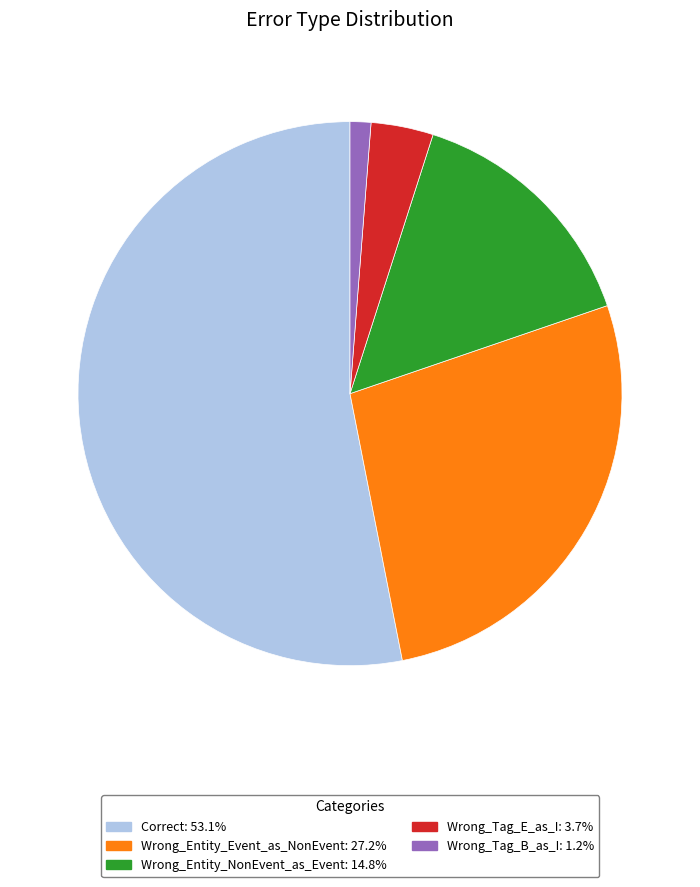

How many slices are in this pie chart?

5